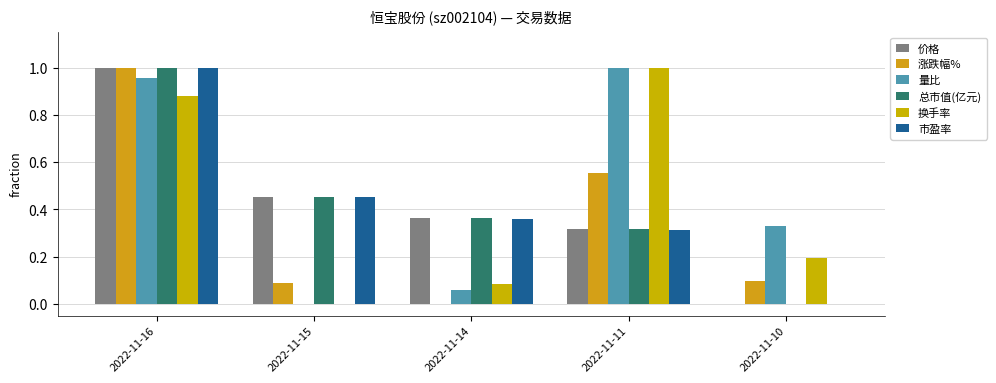

How many categories are shown in the chart?

5